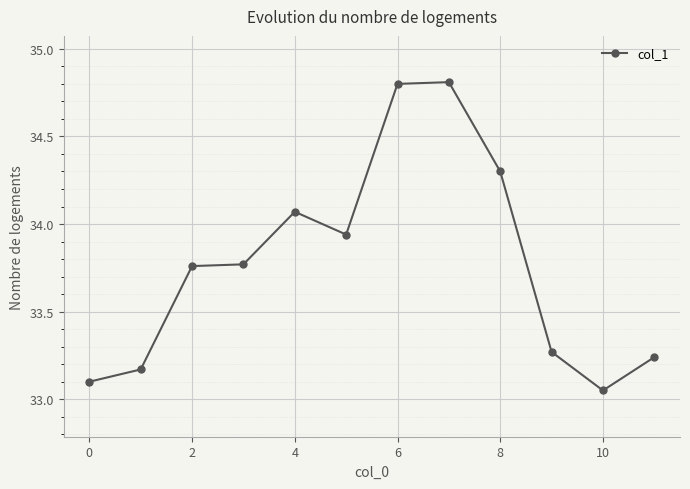

True or false: there are more than 1 points higher than both neighbors.

True